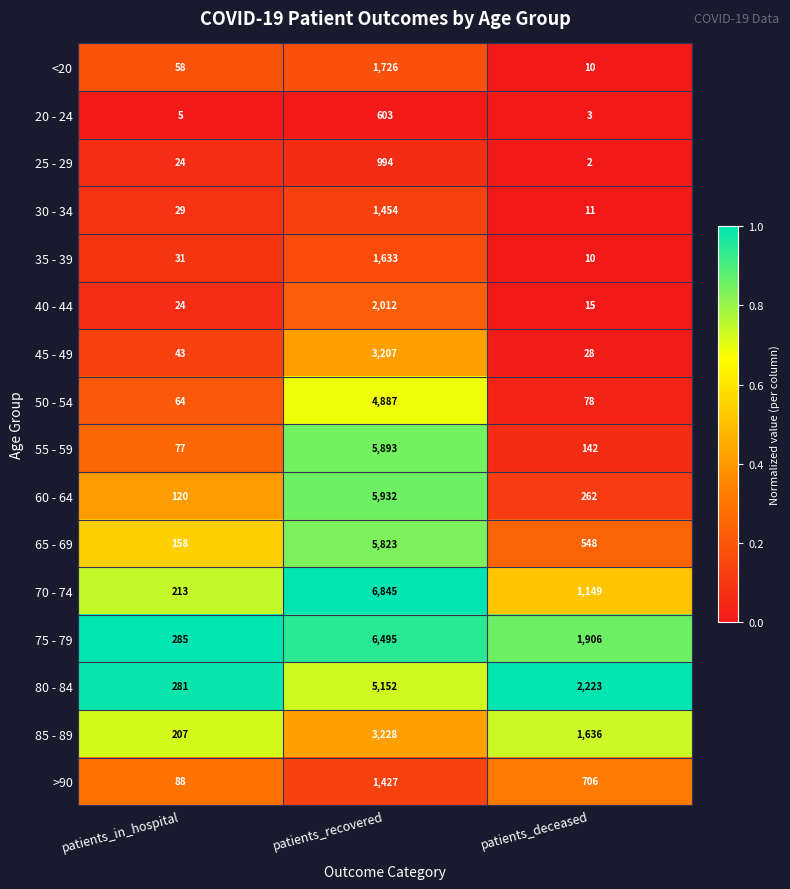

What is the spread (max minus min) of values at patients_in_hospital?

280